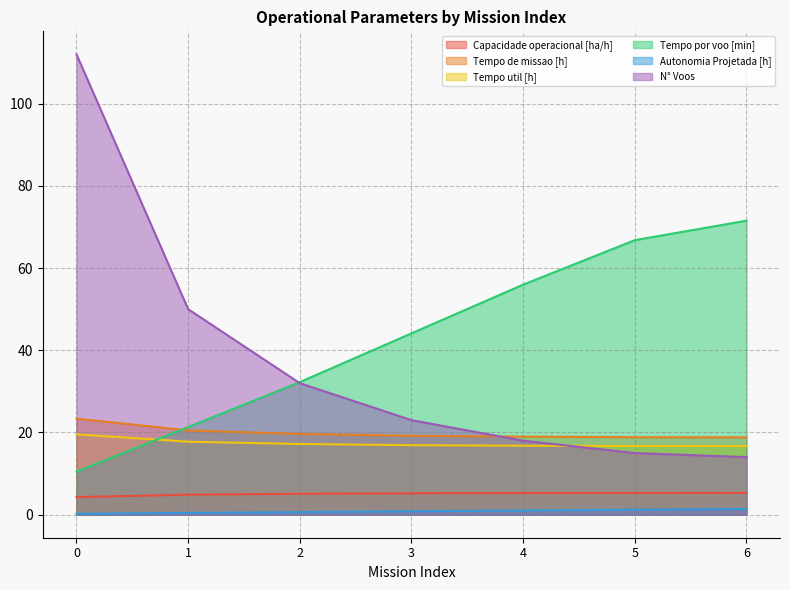

What is the total value across all series at 5?

123.9